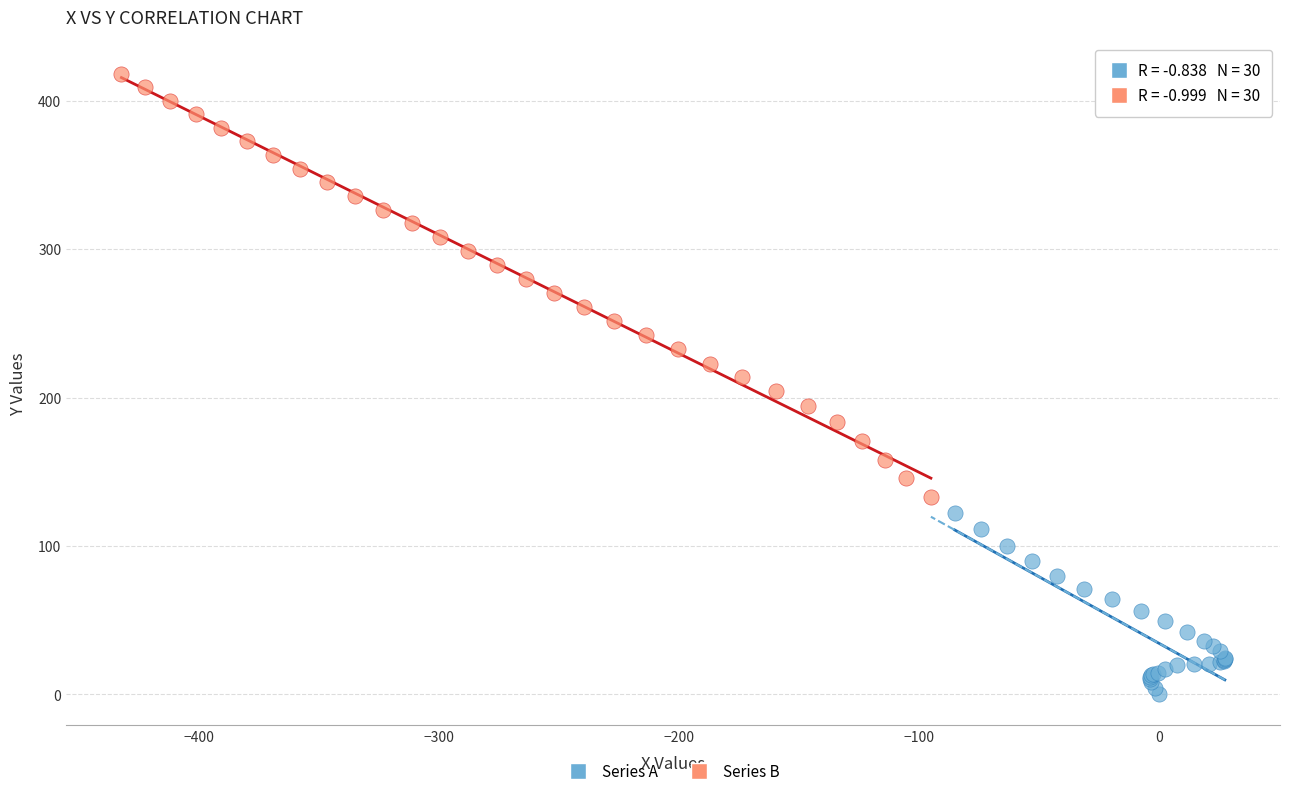

Which series contains the lowest Y value?

Series A